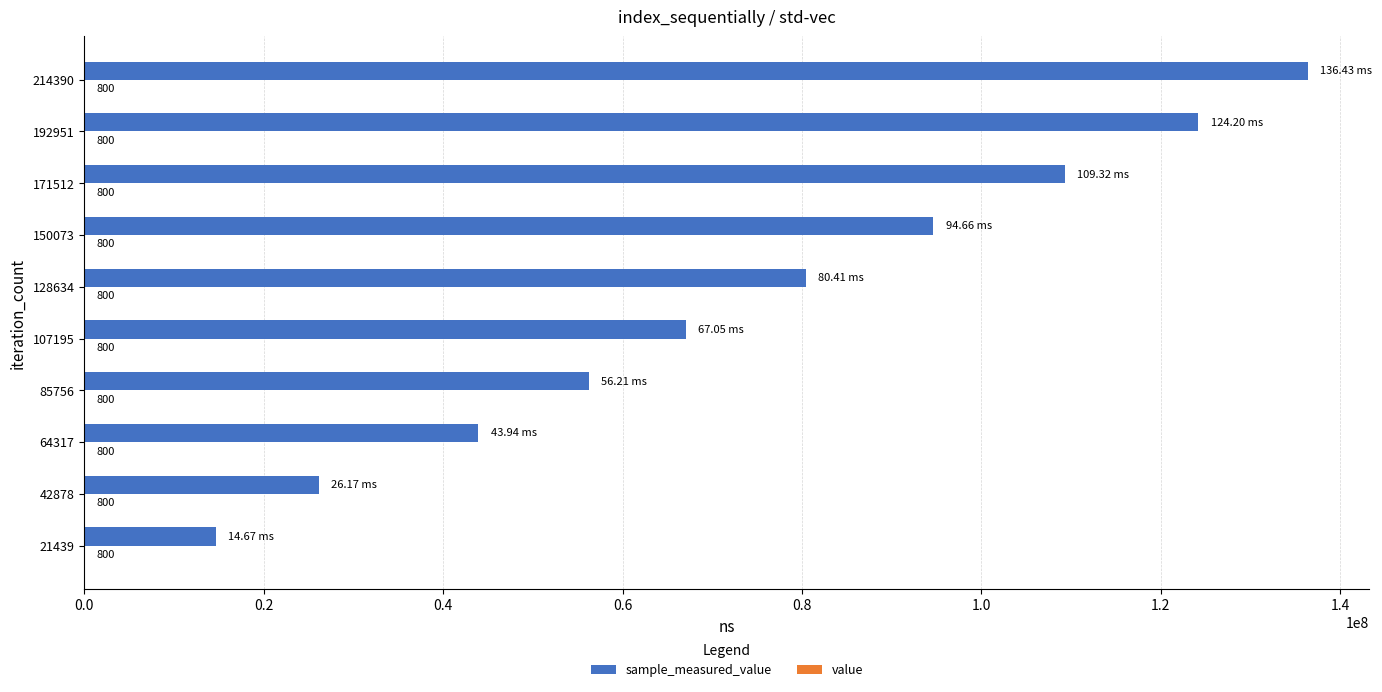

At which category is the sum across all series the highest?

214390